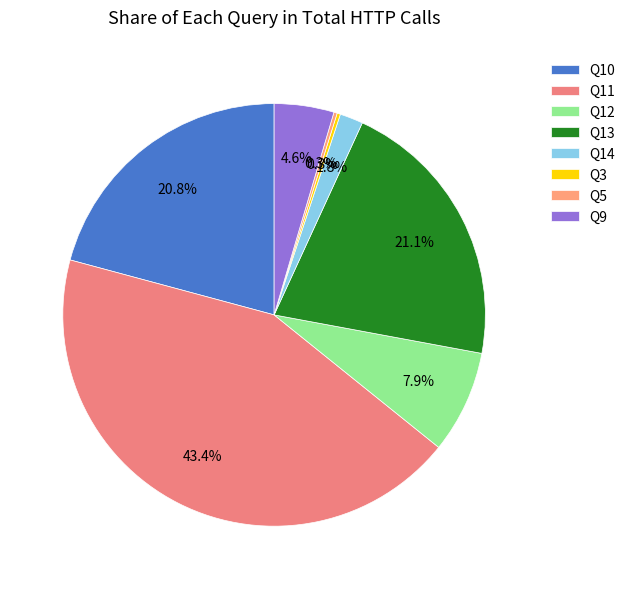

Count the number of slices in the pie.

8